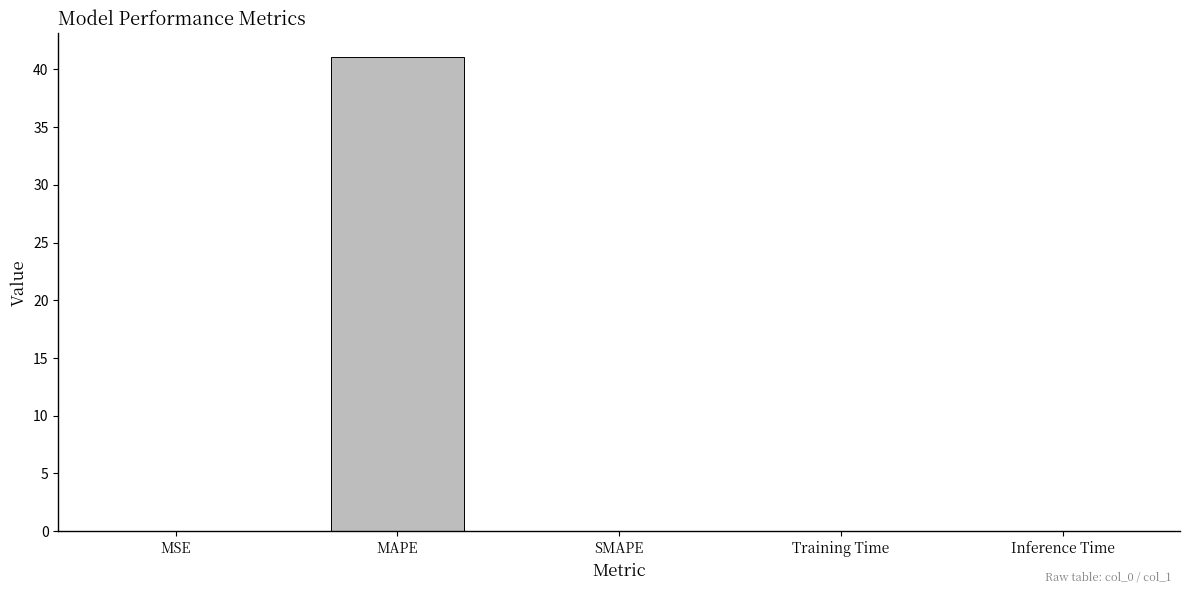

What value does the data have at MAPE?

41.1